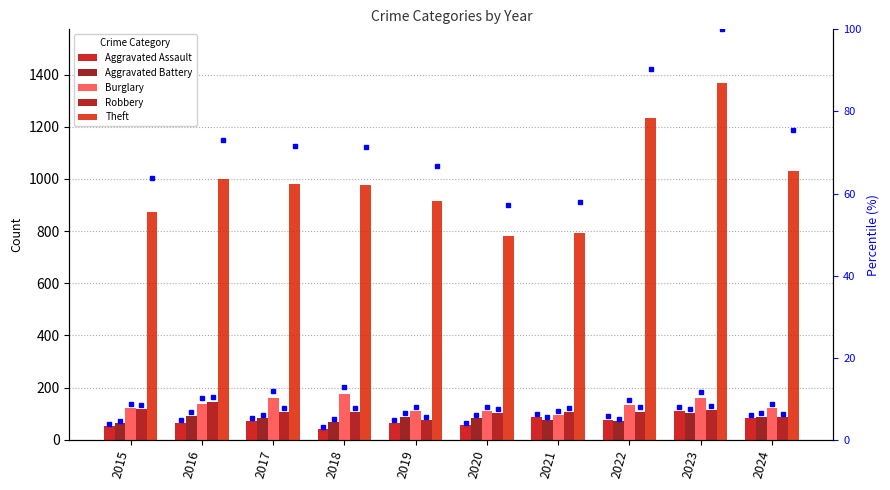

What is the value of the Aggravated Assault bar at the 5th from the left?

65.0